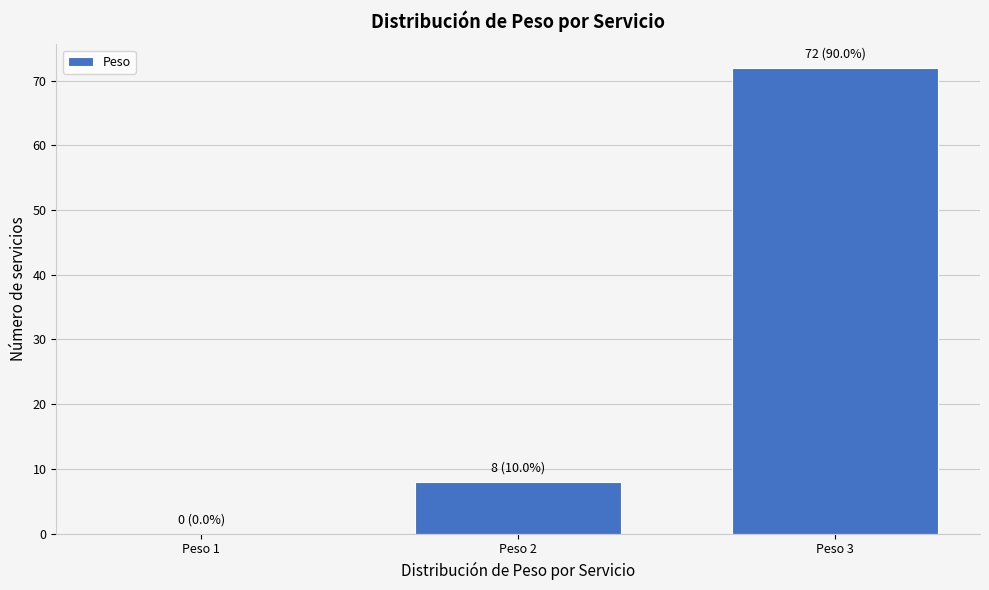

Reading left to right, list all the values displayed in this chart.

Peso 1=0	Peso 2=8	Peso 3=72